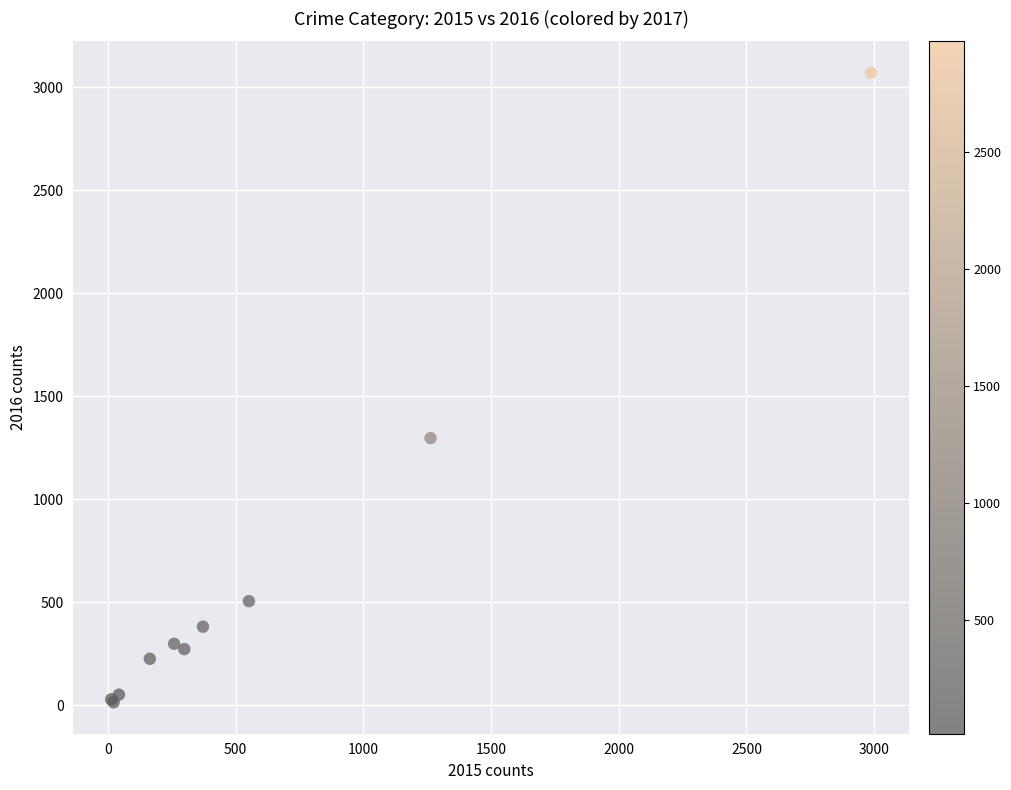

What Y value in the scatter plot is closest to 1542?

1297